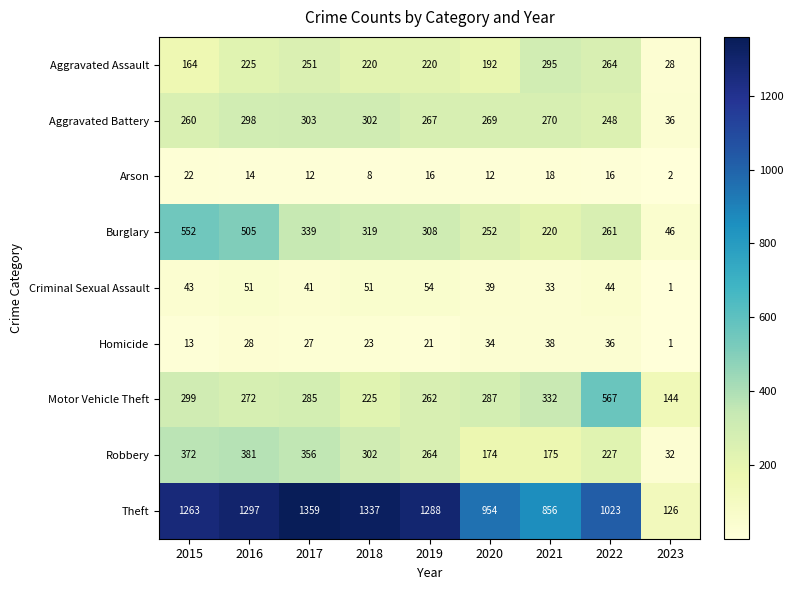

What is the total value across all series at 2021?

2237